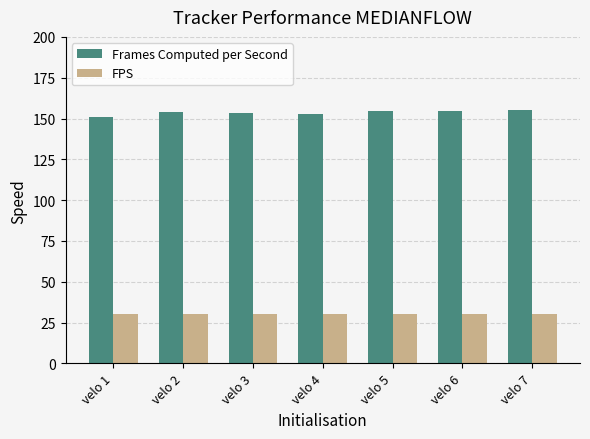

True or false: Frames Computed per Second has a value of 34.2 at velo 7.

False